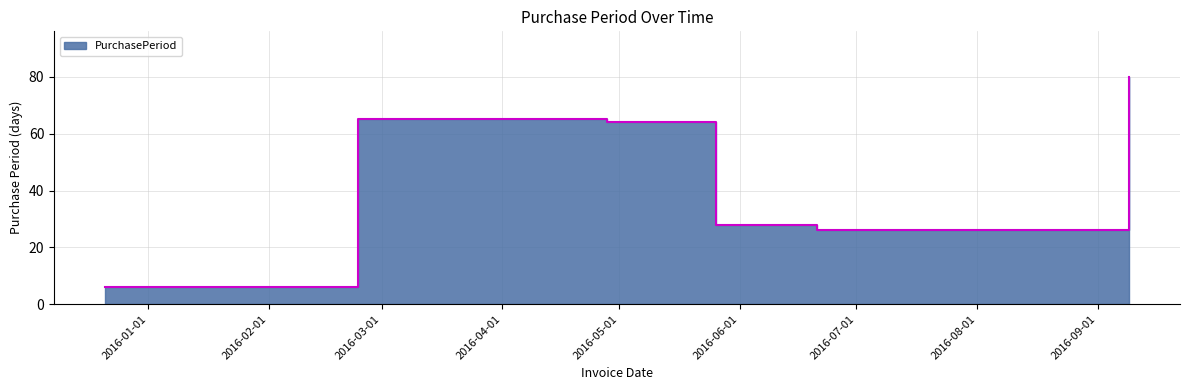

Rank the categories by value from highest to lowest.

2016-09-09, 2016-02-24, 2016-04-28, 2016-05-26, 2016-06-21, 2015-12-21